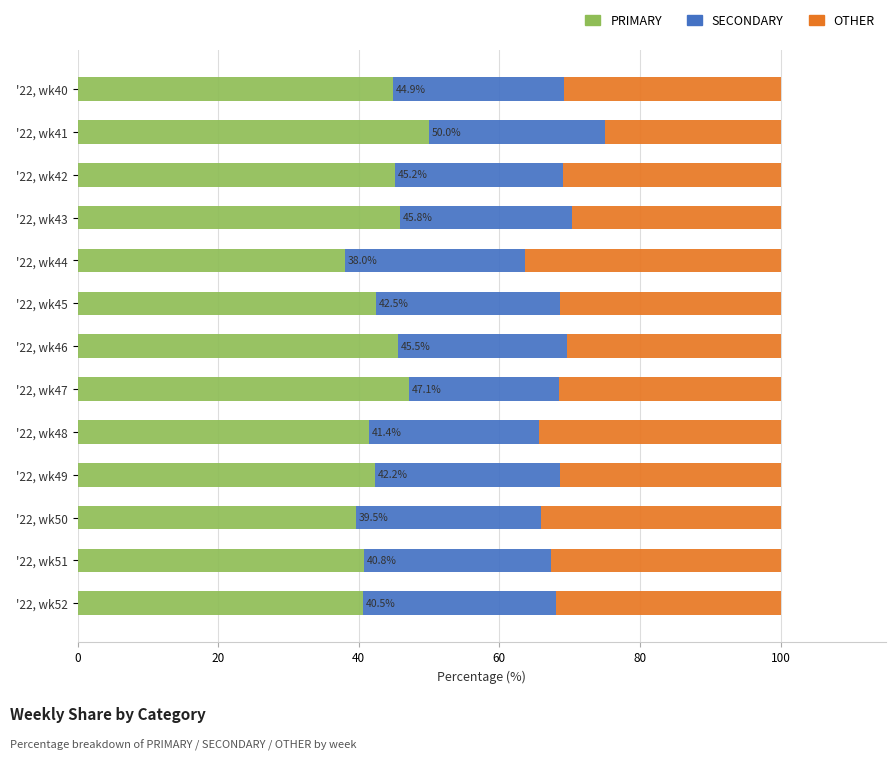

What are all the series names shown in the legend?

PRIMARY, SECONDARY, OTHER